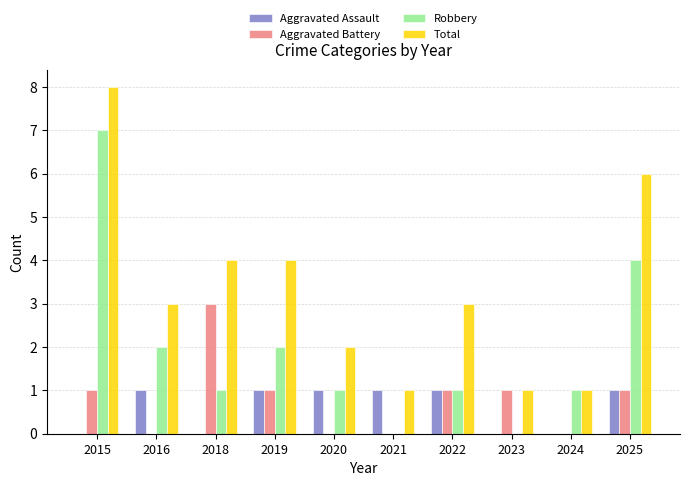

What is the approximate value of Robbery at 2018?

1